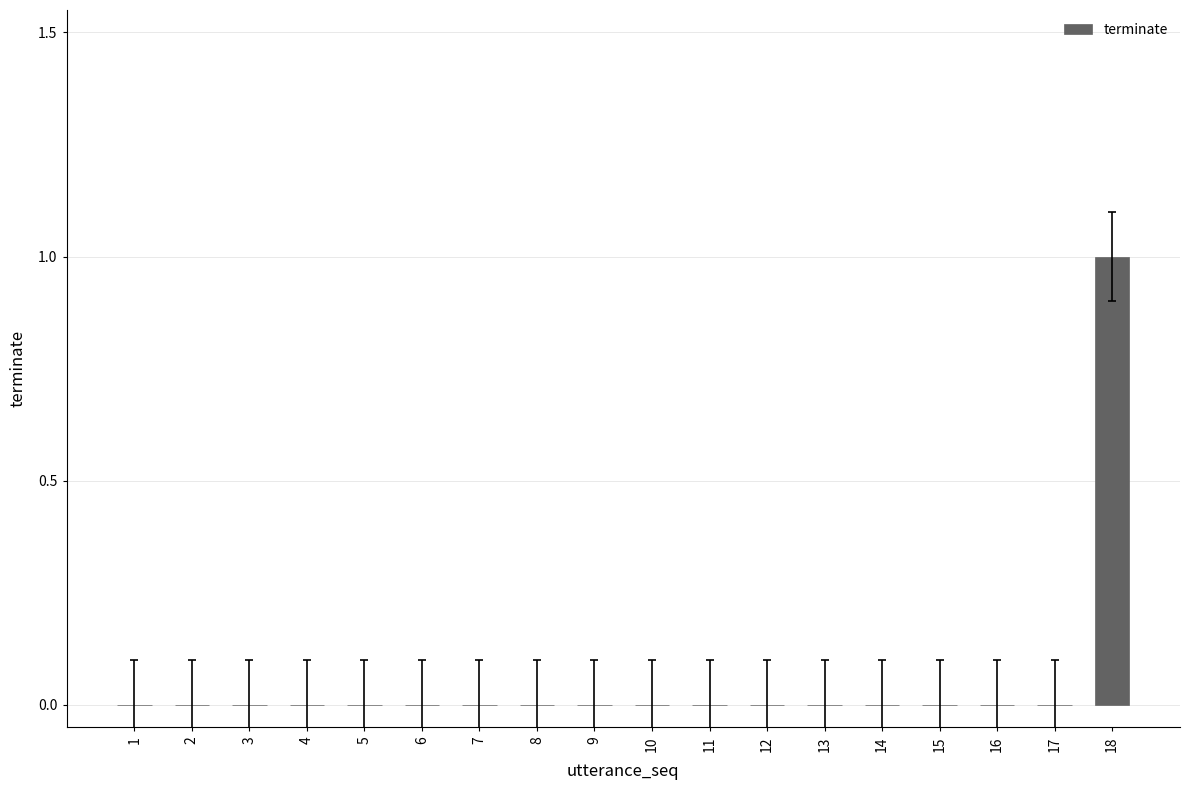

Is it true that the value at 5 is 0?

True